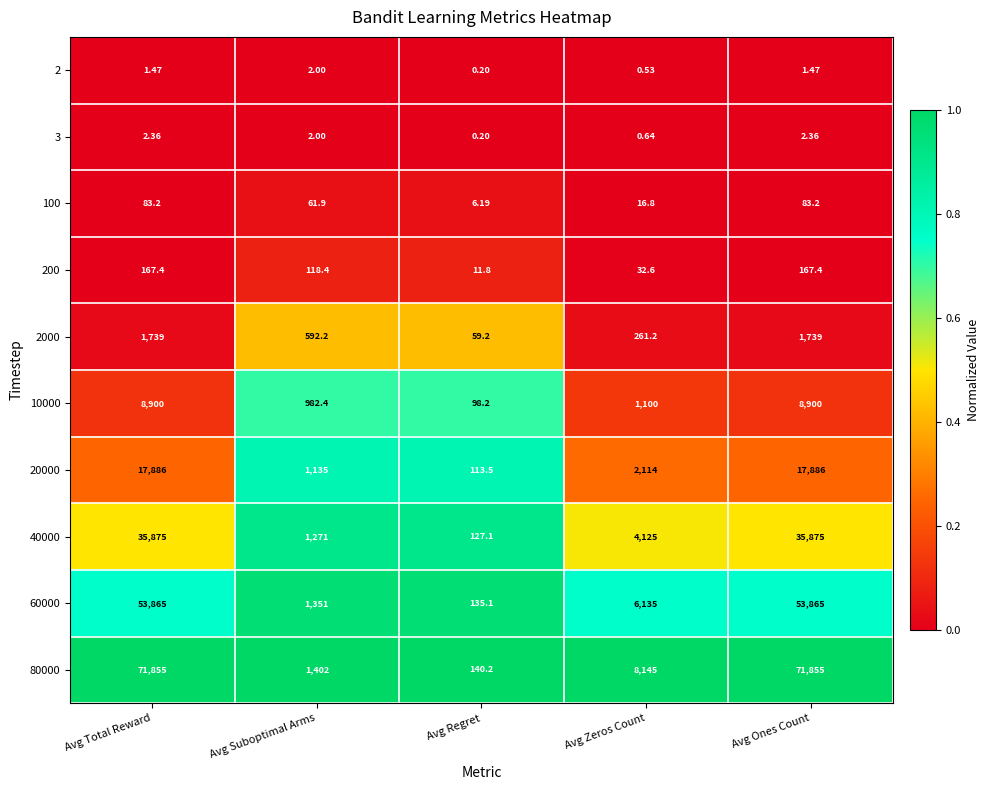

Is the value of 200 at Avg Total Reward greater than the value of 60000 at Avg Regret?

Yes